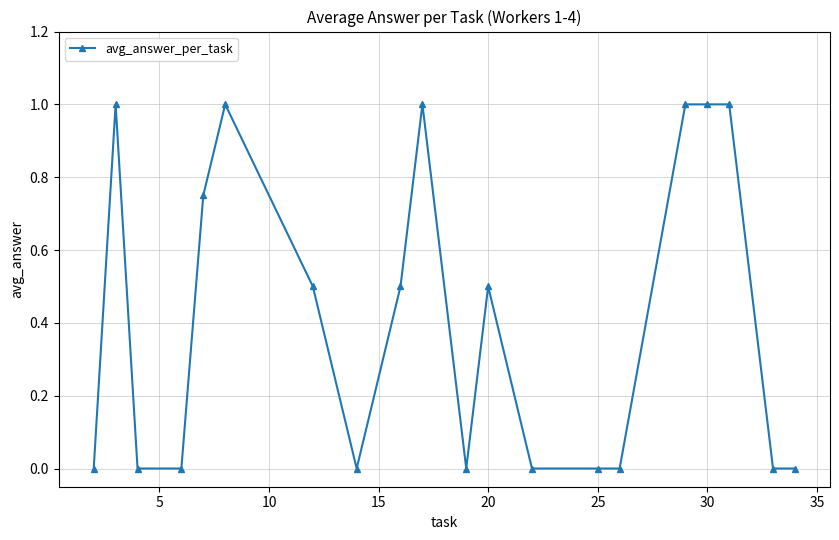

True or false: there are more than 1 points higher than both neighbors.

True